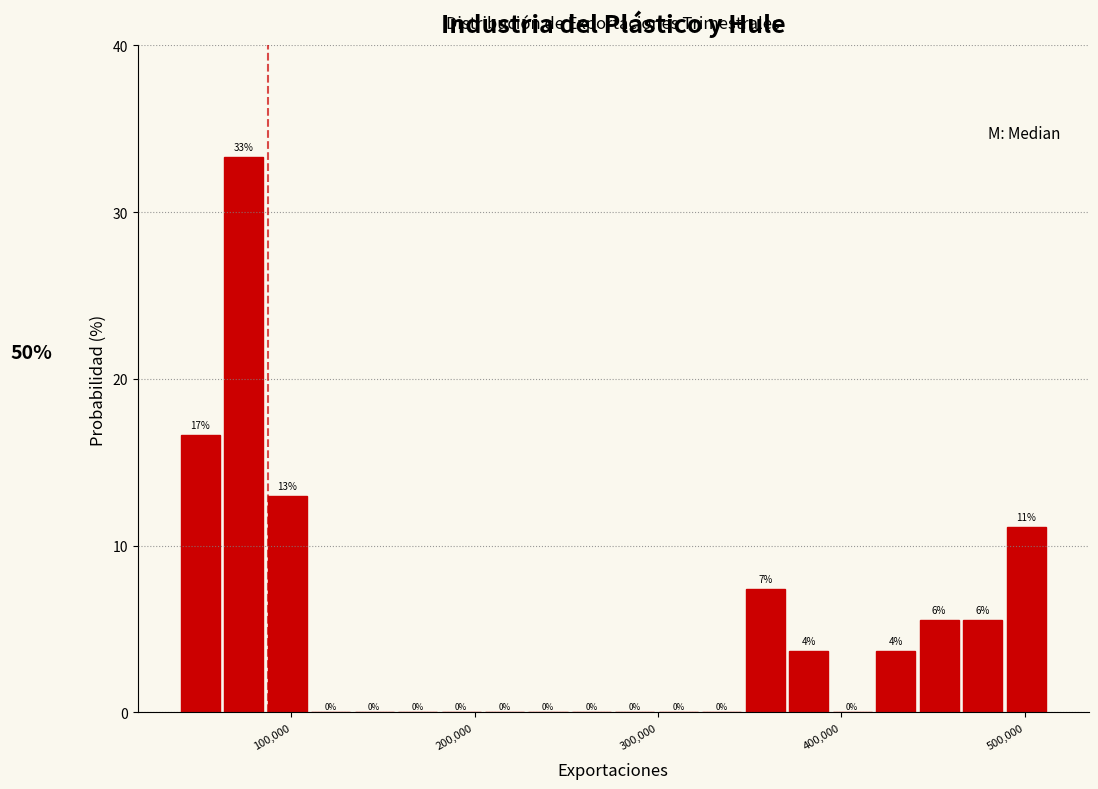

Read against the x-axis, roughly where is the centre of the tallest bar?

70000